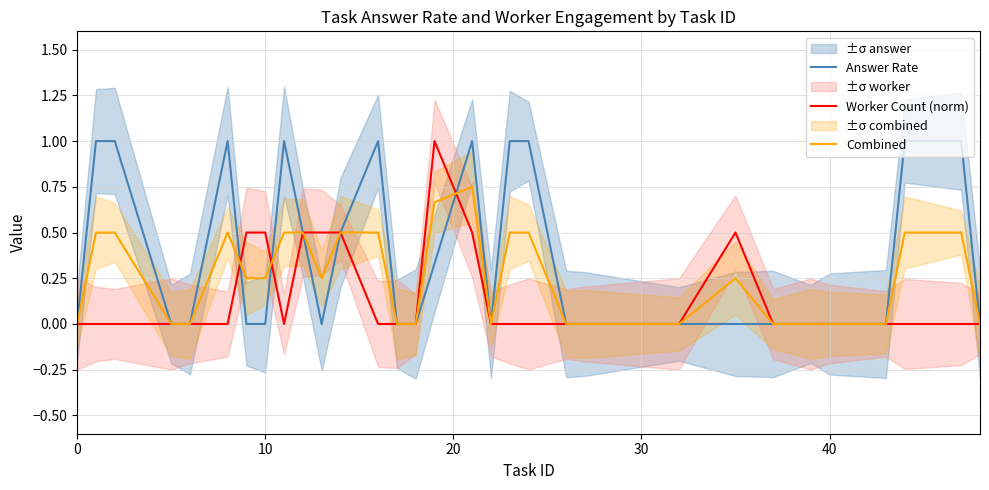

What is the difference between the second highest and minimum values in the Combined series?

0.7